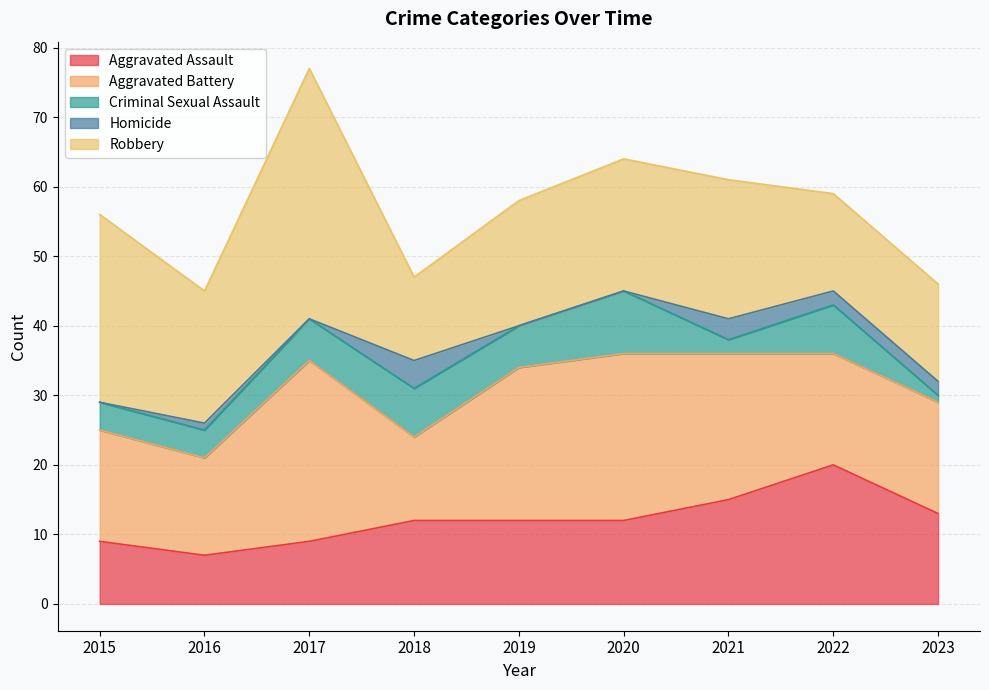

The Aggravated Assault series shows 14 at 2015. True or false?

False